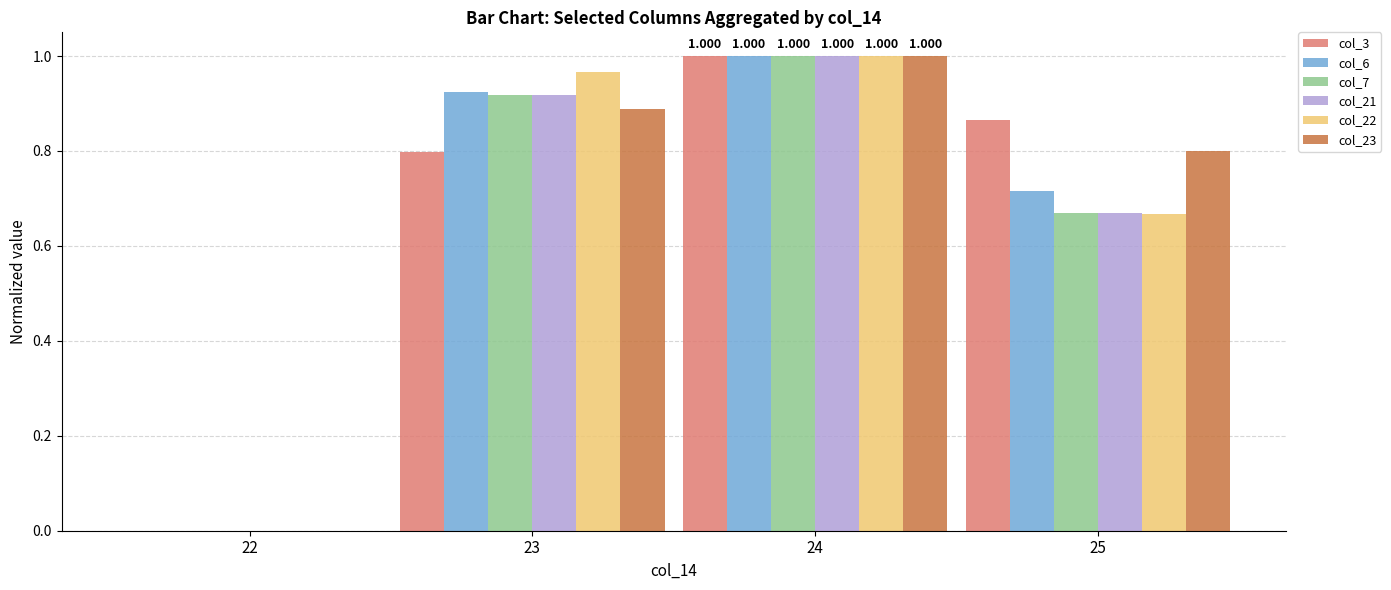

The value of col_23 at 23 is 0.9. True or false?

True